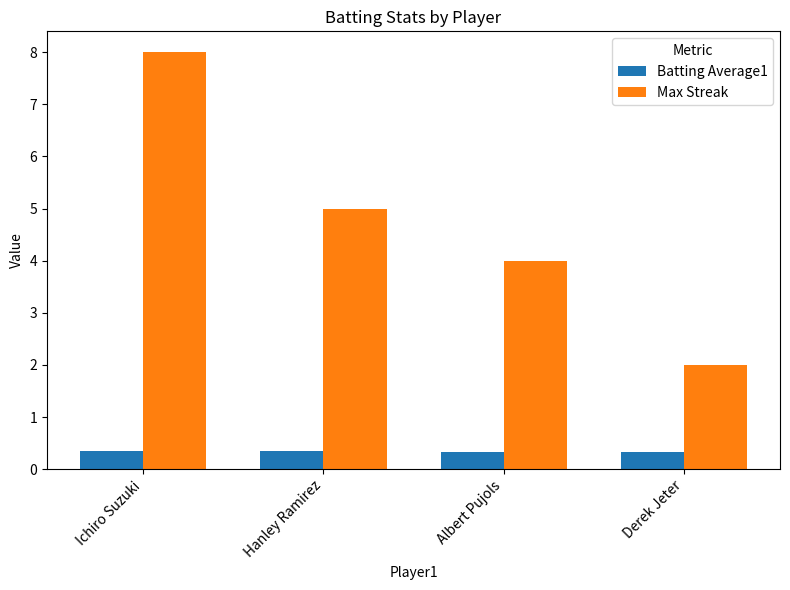

At which category is the sum across all series the highest?

Ichiro Suzuki